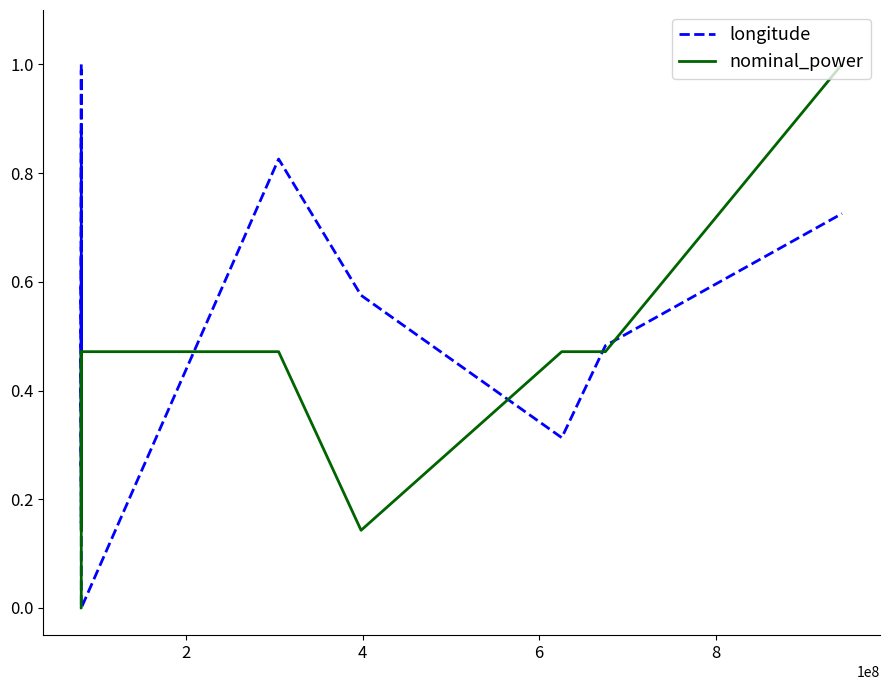

List the series in order of their overall mean, lowest first.

nominal_power, longitude